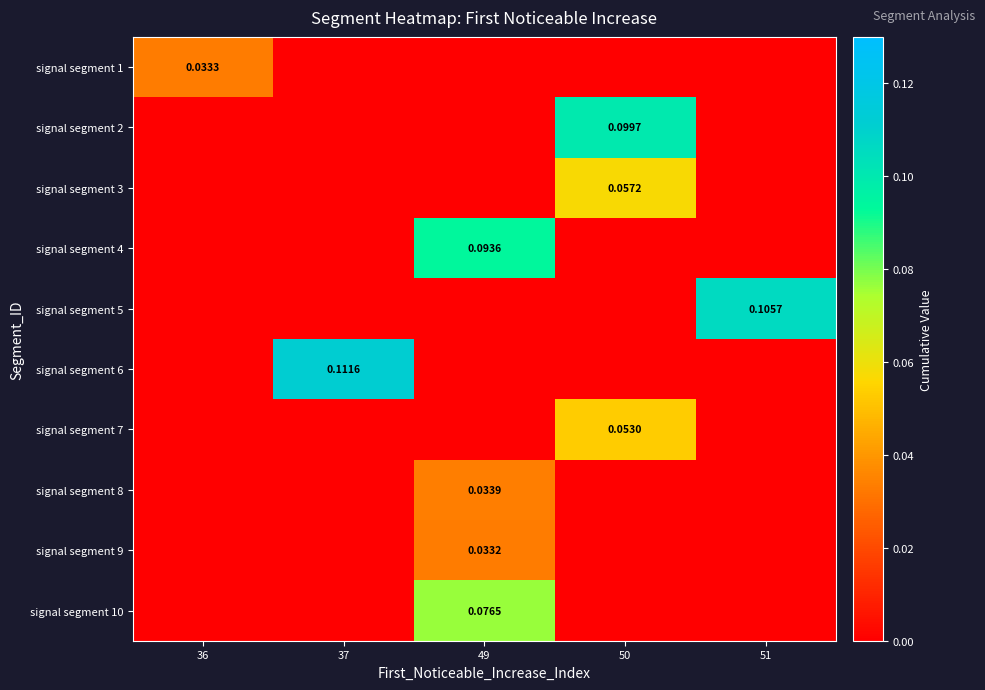

Between 37 and 50, which is larger?

37